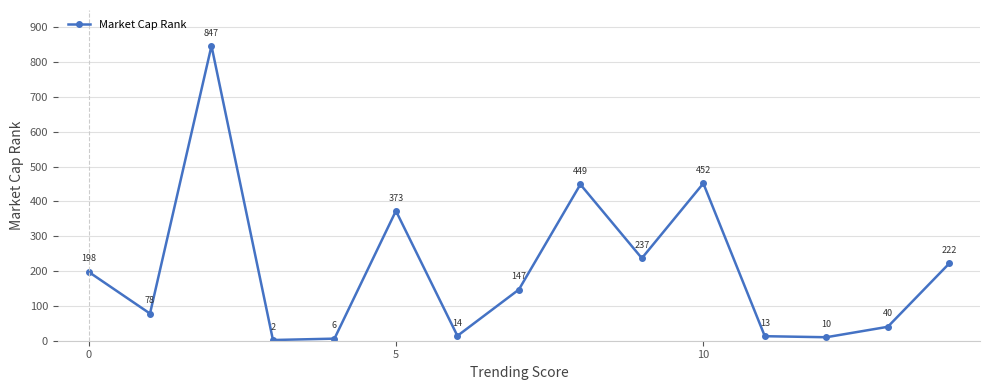

What is the sum of all values?

3088